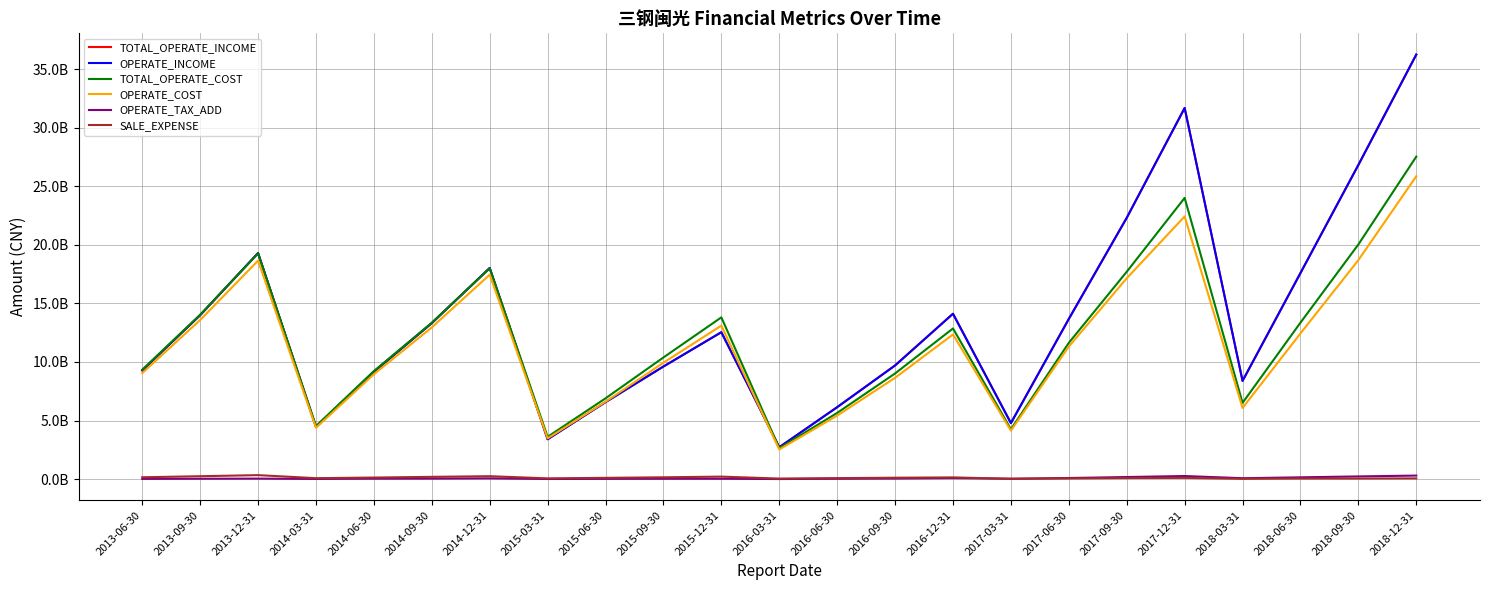

True or false: TOTAL_OPERATE_COST has more than 1 interior local peaks.

True